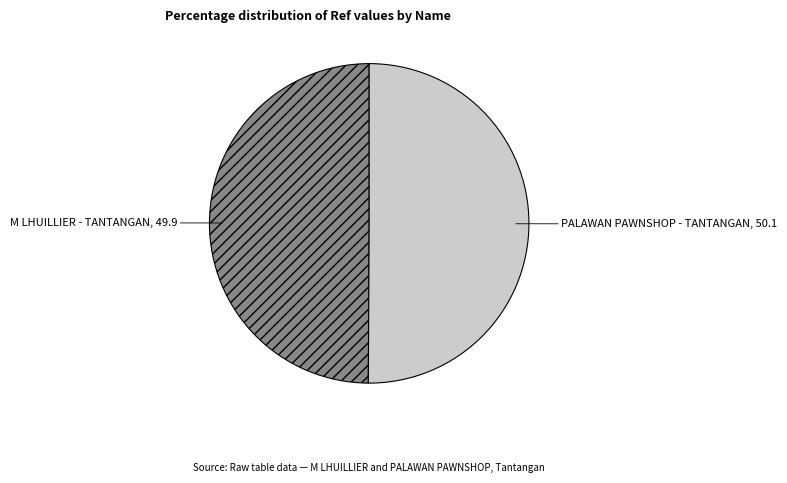

How many slices are in this pie chart?

2